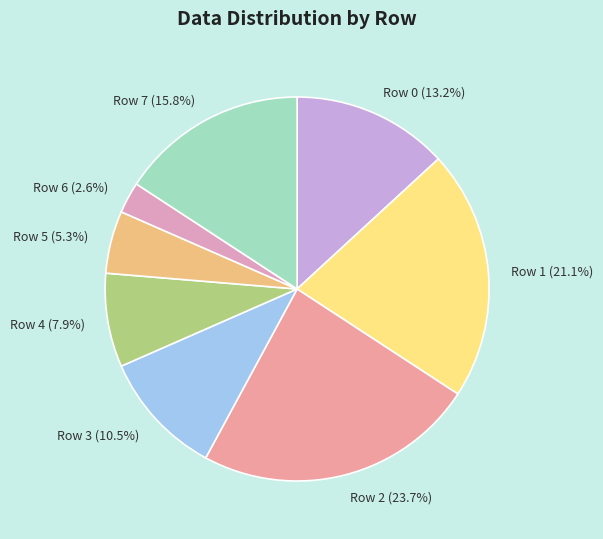

Is it true that Row 2 is 12% of the pie?

False